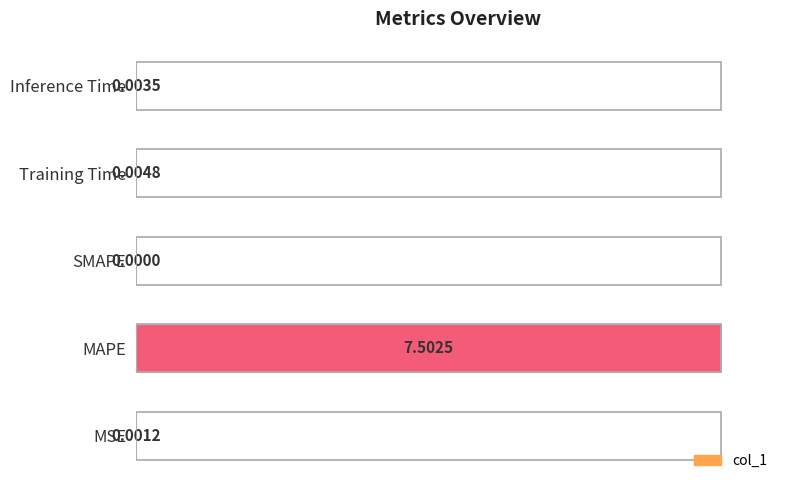

How many positive values are there?

4